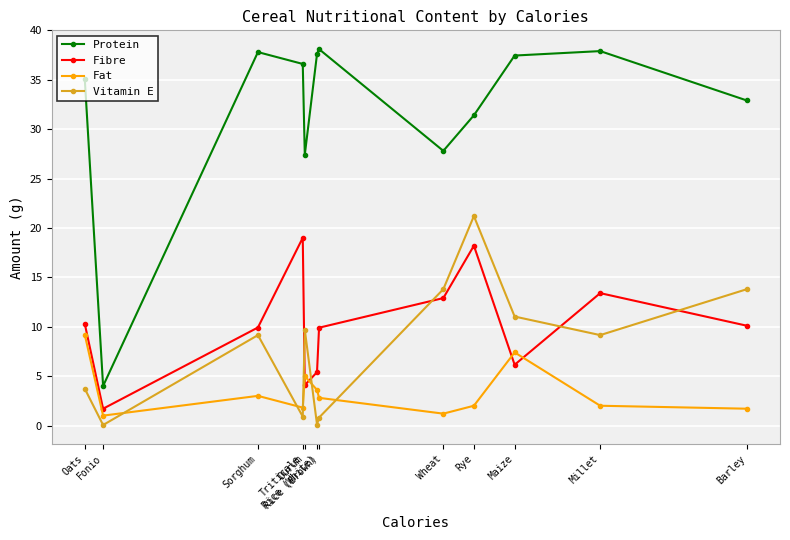

Rank the series by their maximum value, from lowest to highest.

Fat, Fibre, Vitamin E, Protein